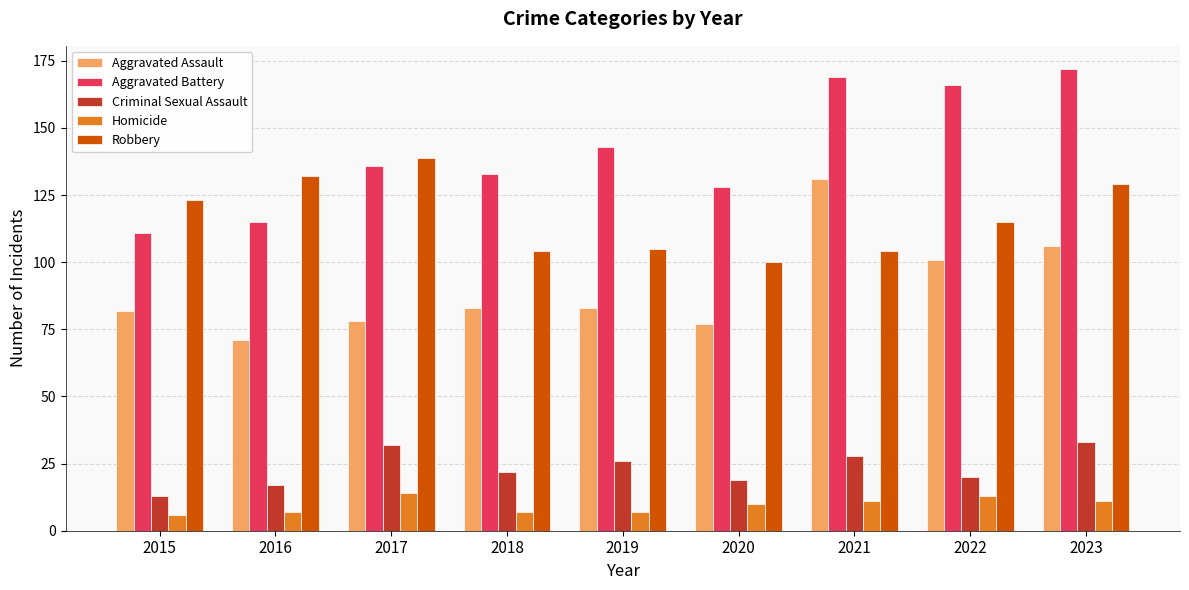

List the series in order of their peak value, lowest first.

Homicide, Criminal Sexual Assault, Aggravated Assault, Robbery, Aggravated Battery